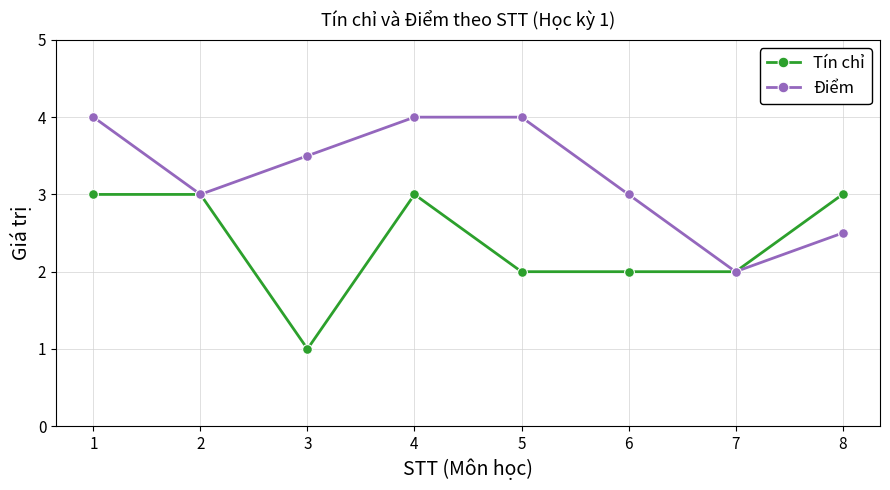

At which category does Tín chỉ reach its first local valley?

3